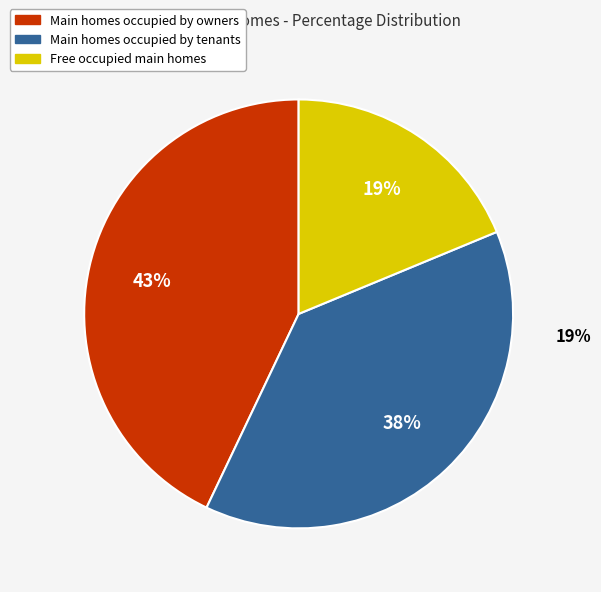

To the nearest percent, what is the average slice percentage?

33%